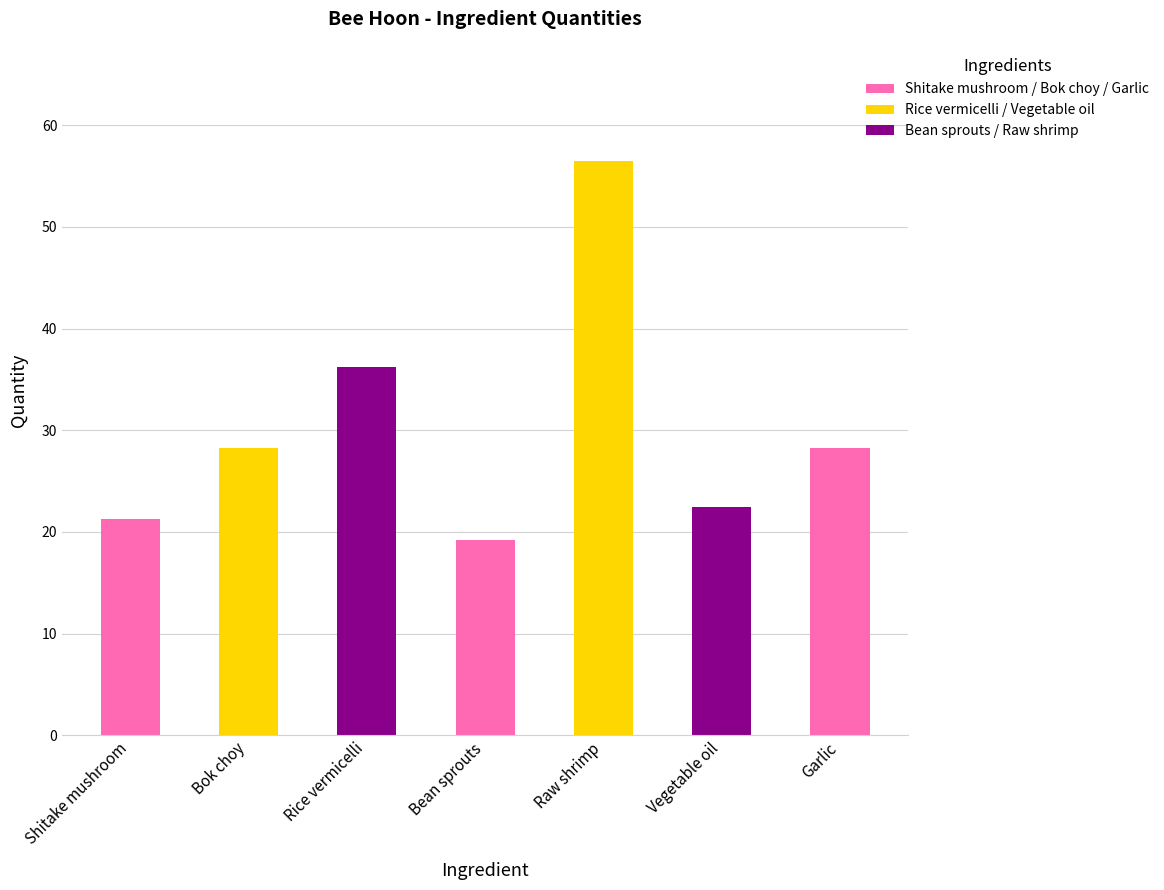

At which category does the chart reach its minimum across all series?

Bean sprouts